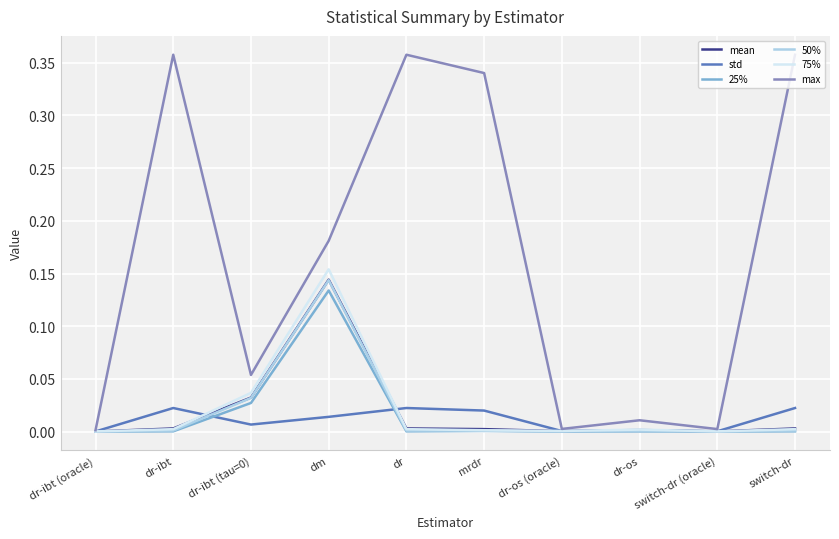

Which category has the highest value in the mean series?

dm